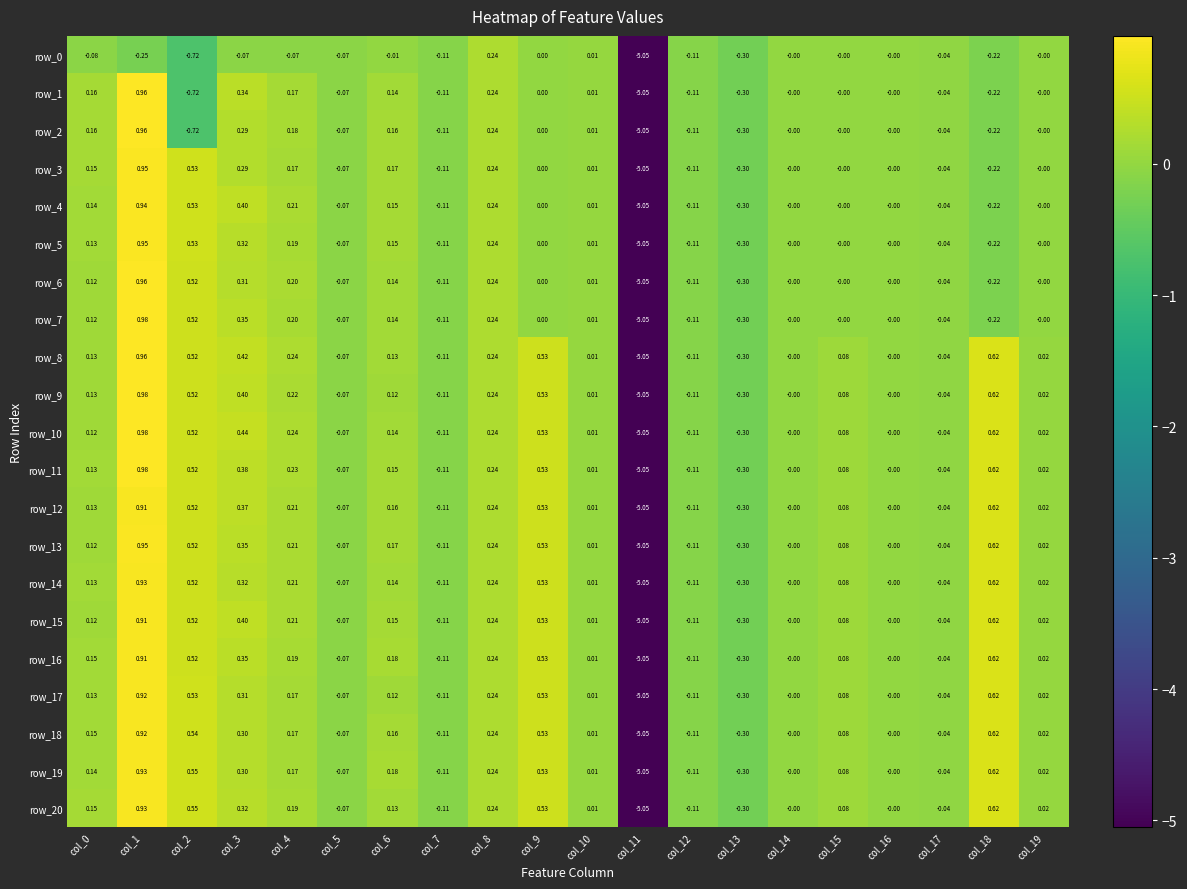

Is the value of row_18 at col_10 greater than the value of row_7 at col_16?

Yes